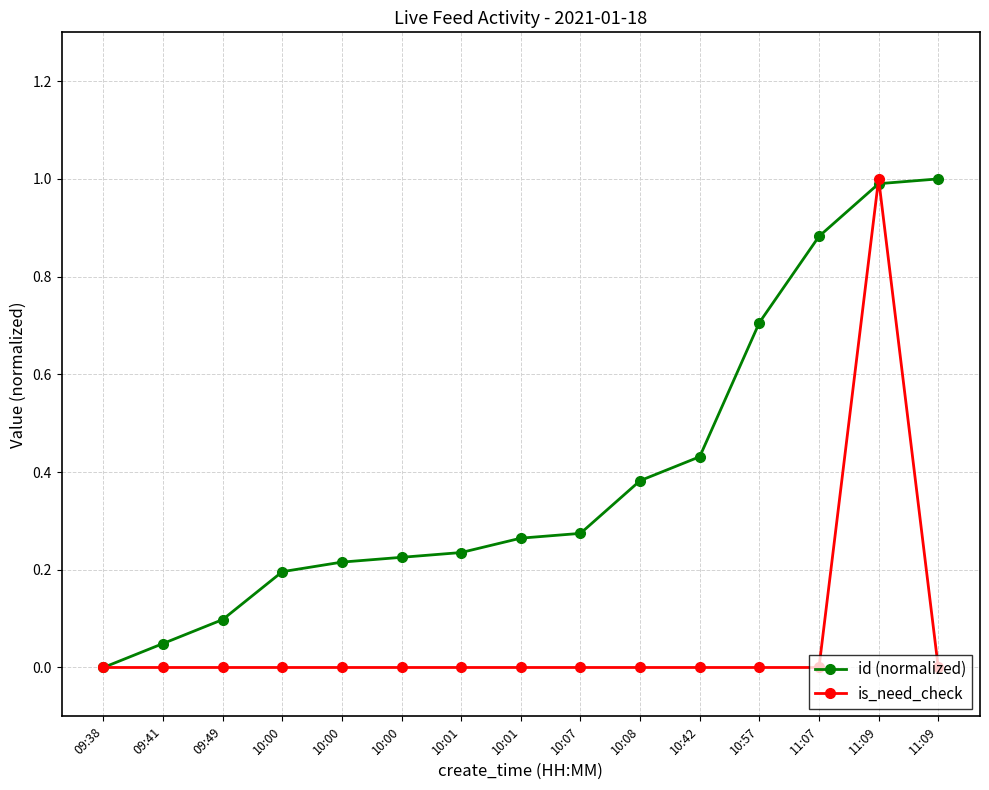

How many categories are shown in the chart?

15